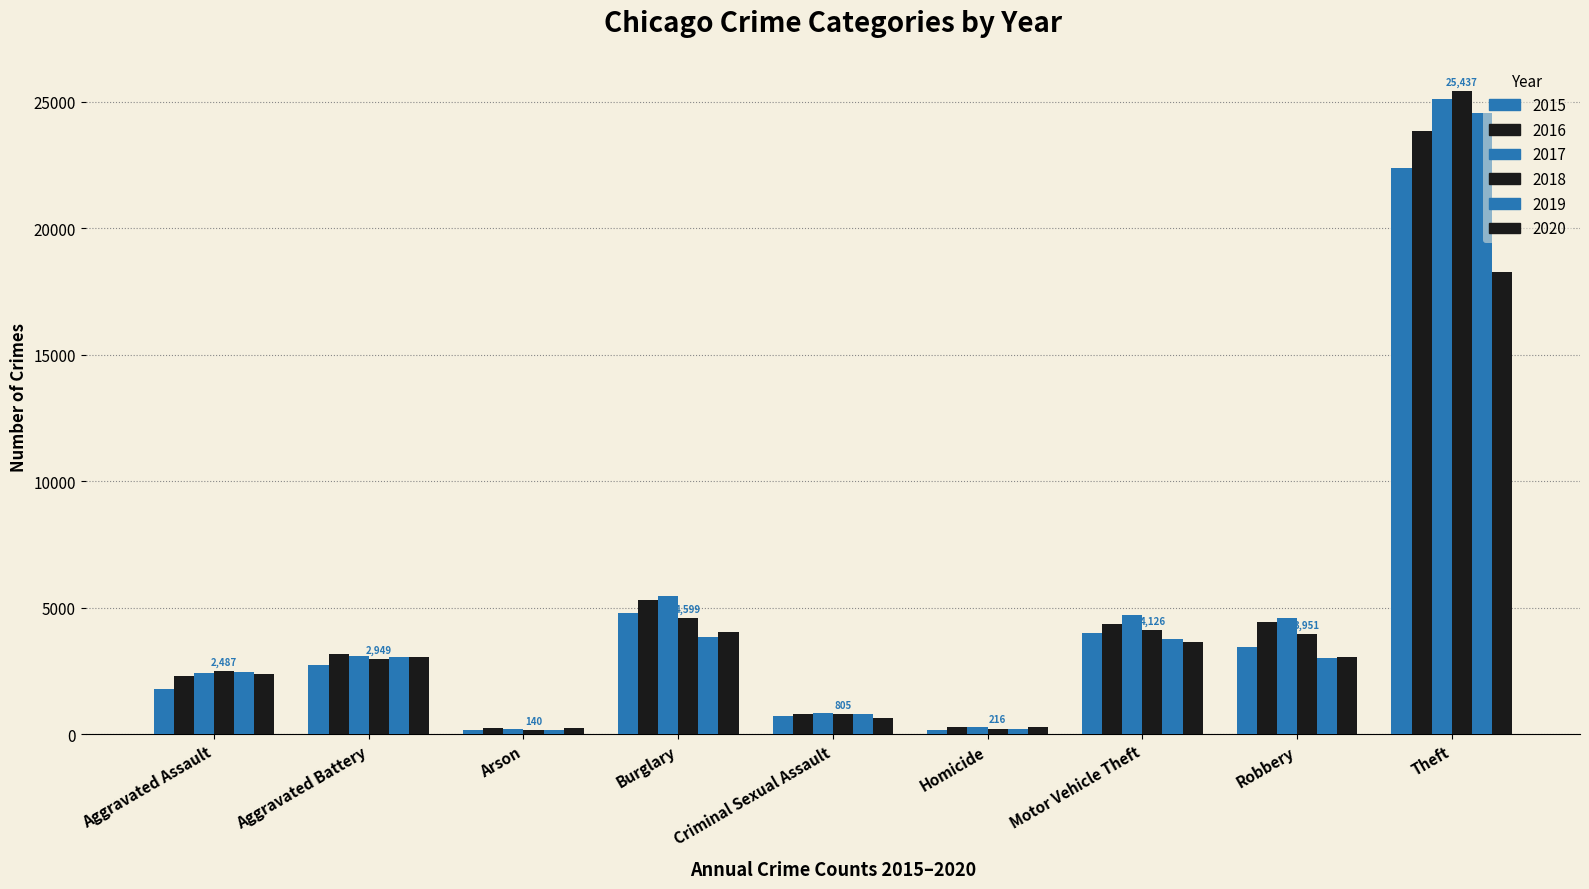

What is the lowest value of the 2016 series?

220